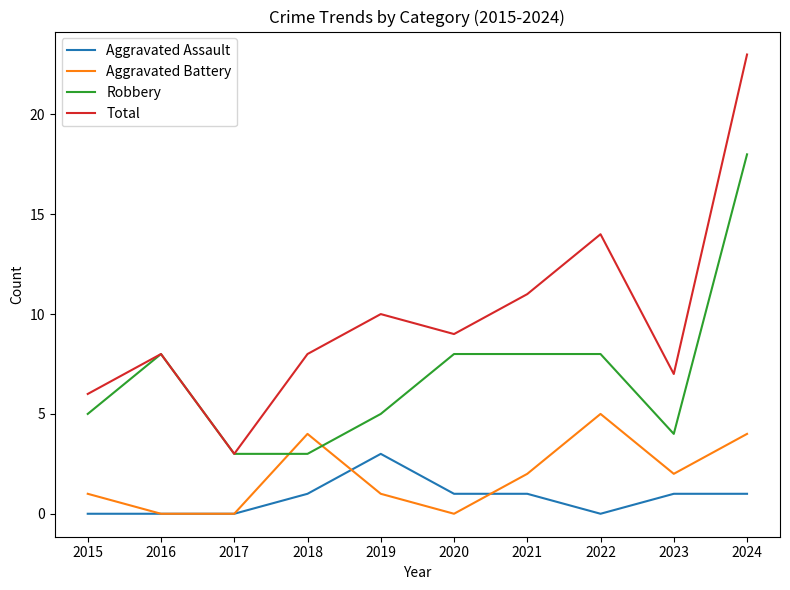

Reading left to right, transcribe all the data shown in this chart.

Aggravated Assault: 2015=0	2016=0	2017=0	2018=1	2019=3	2020=1	2021=1	2022=0	2023=1	2024=1
Aggravated Battery: 2015=1	2016=0	2017=0	2018=4	2019=1	2020=0	2021=2	2022=5	2023=2	2024=4
Robbery: 2015=5	2016=8	2017=3	2018=3	2019=5	2020=8	2021=8	2022=8	2023=4	2024=18
Total: 2015=6	2016=8	2017=3	2018=8	2019=10	2020=9	2021=11	2022=14	2023=7	2024=23